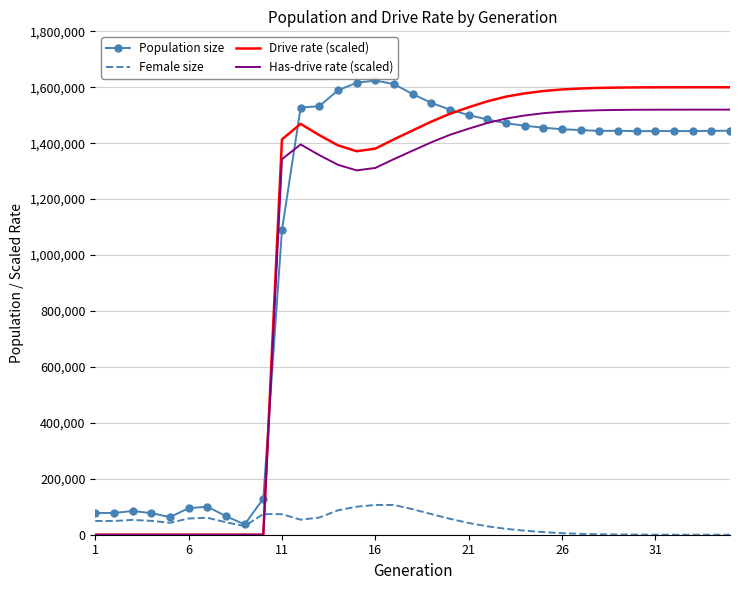

Which series has the widest spread of values?

Drive rate (scaled)